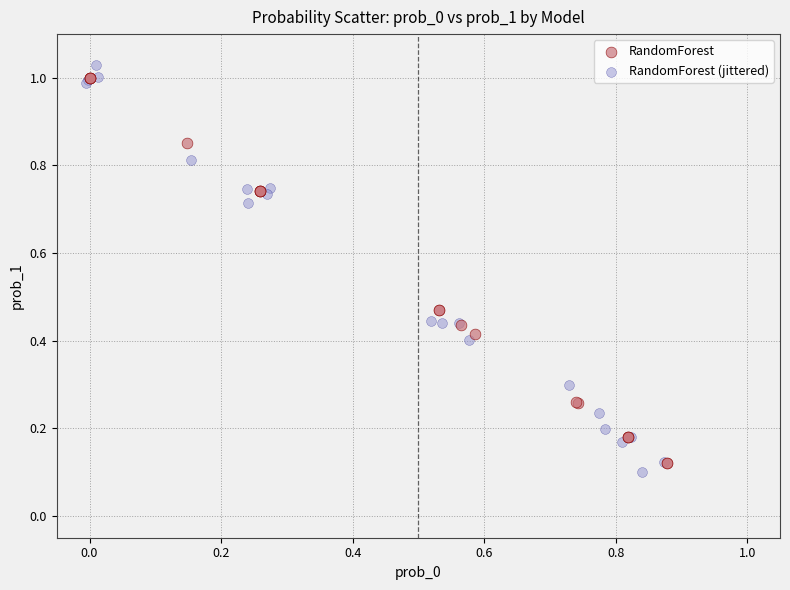

Which series has the largest Y range (max minus min)?

RandomForest (jittered)